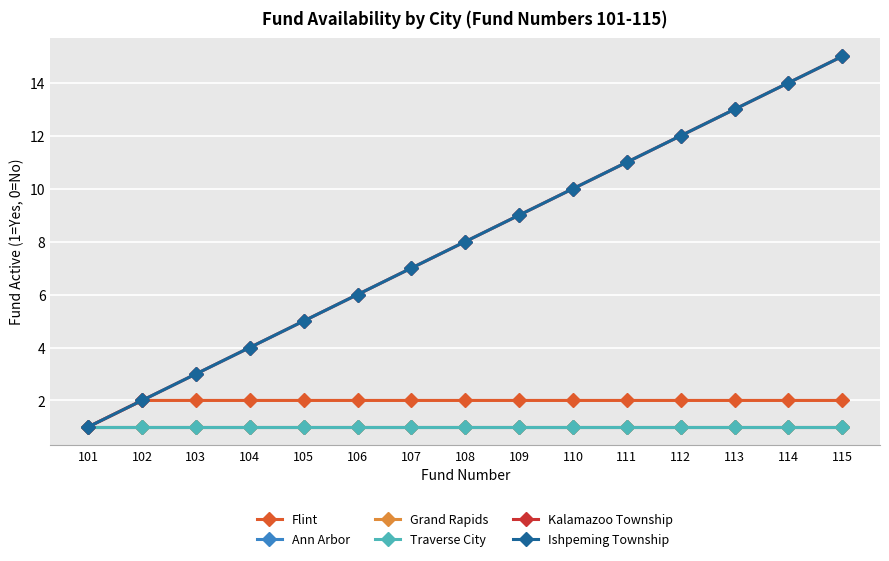

Is this an area chart (filled region under the line)?

No